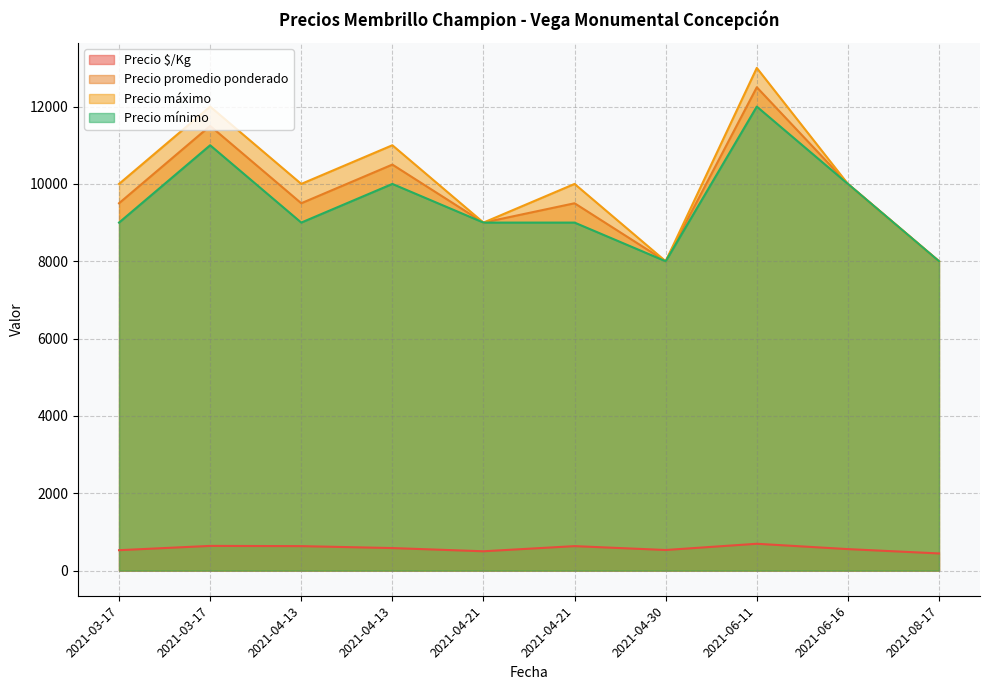

How many Precio máximo values are between 9000 and 11000?

6